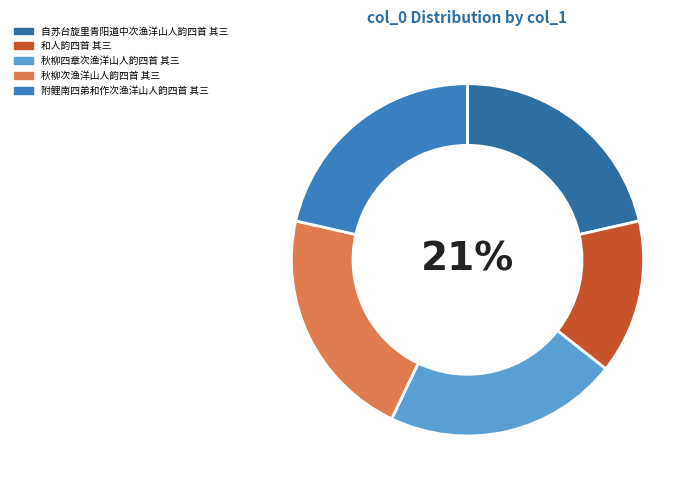

The 自苏台旋里青阳道中次渔洋山人韵四首 其三 slice represents 14% of the pie. True or false?

False